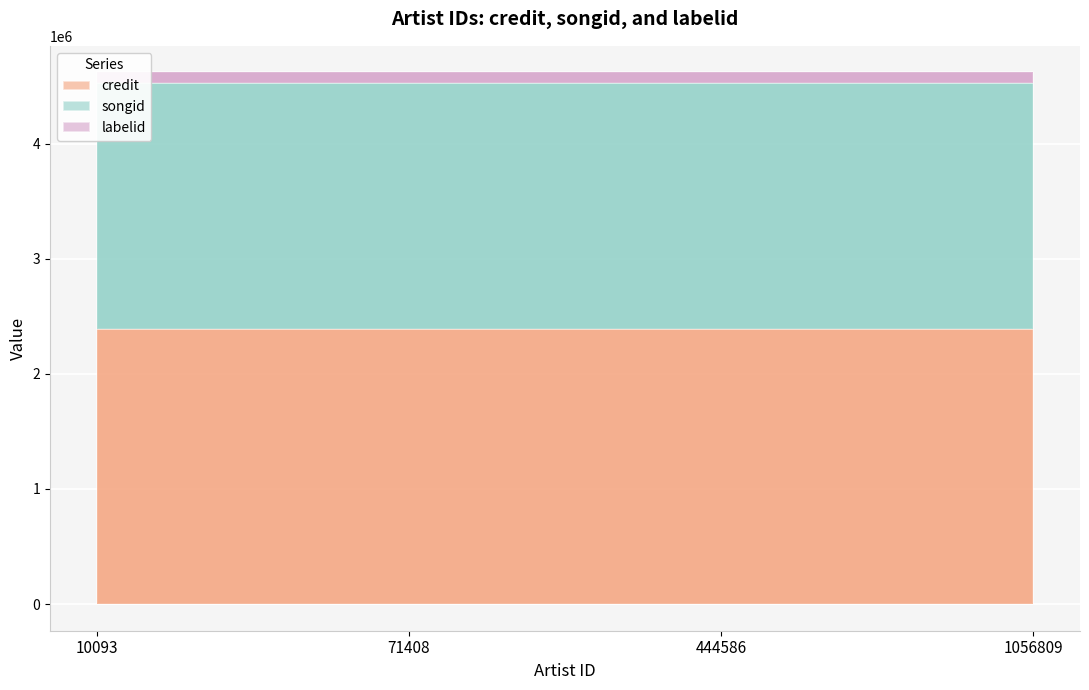

What is the spread (max minus min) of values at 10093?

2298605